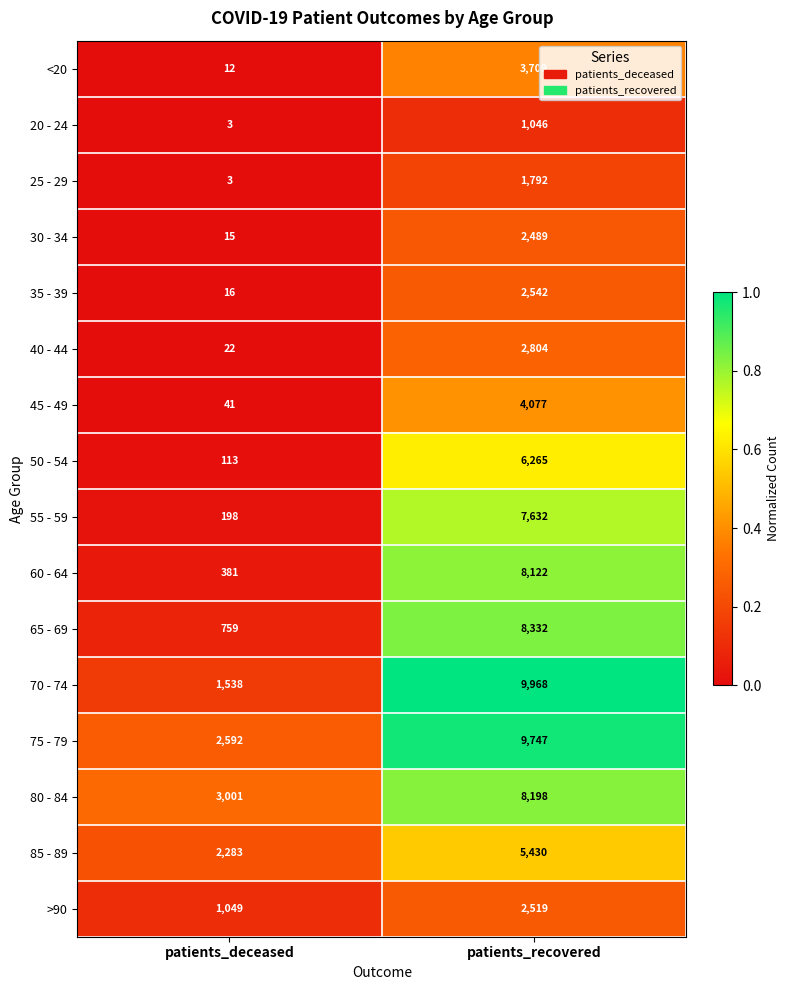

The value of 40 - 44 at patients_recovered is 2804. True or false?

True